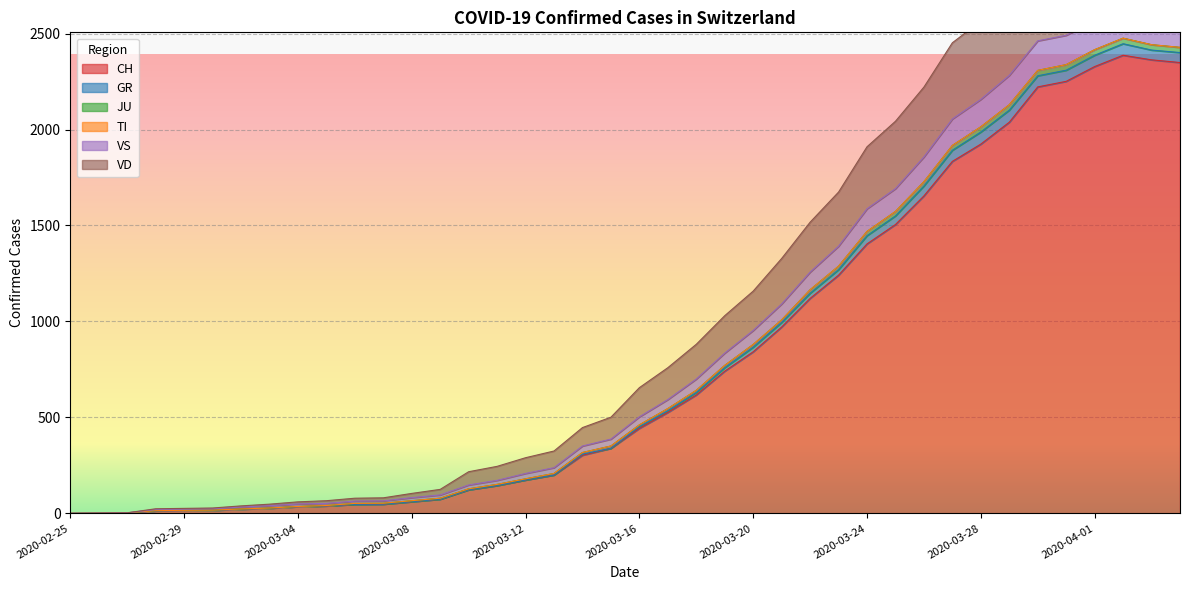

What is the highest value of the CH series?

2387